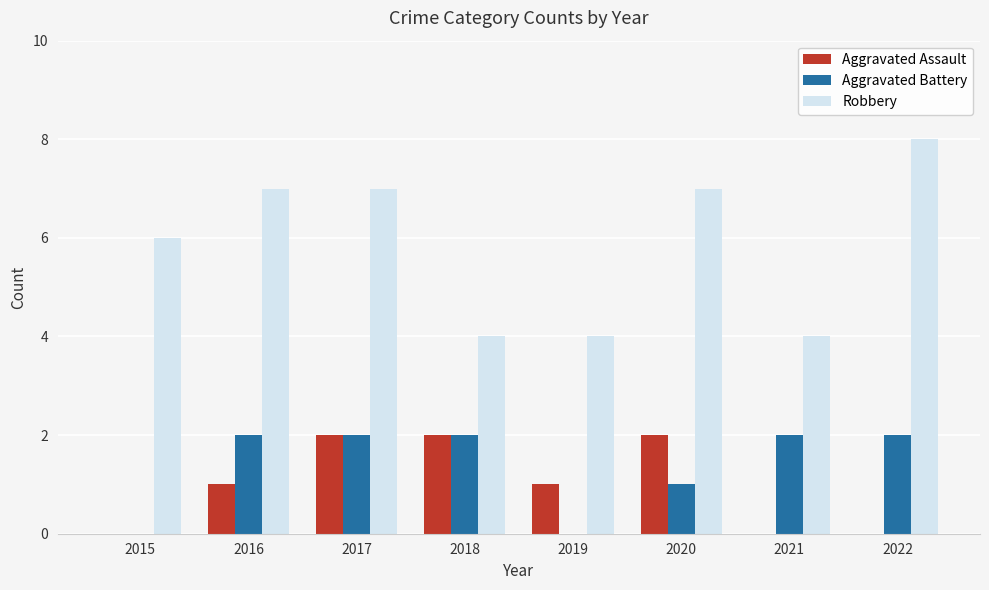

True or false: Aggravated Battery has a value of 2 at 2018.

True